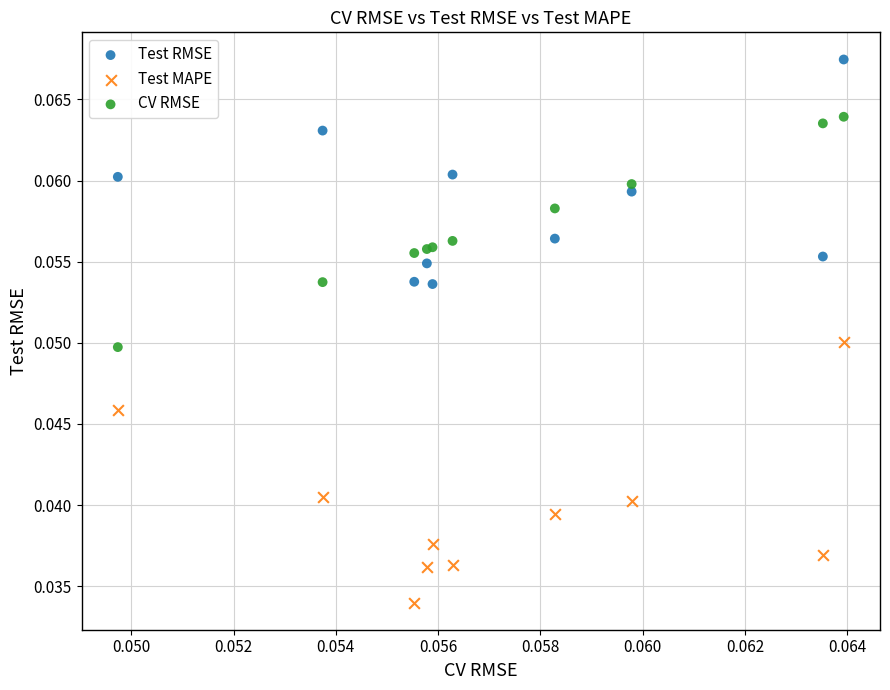

Which series contains the lowest Y value?

Test MAPE